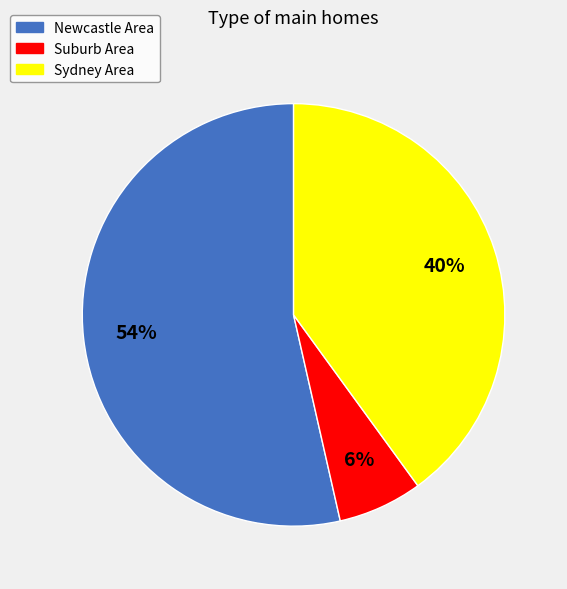

Count the number of slices in the pie.

3